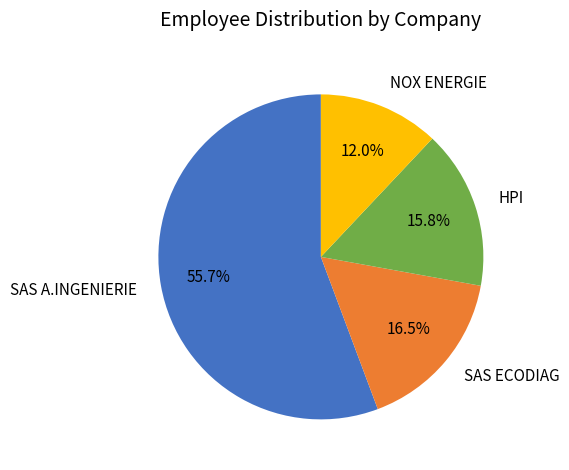

What is the majority slice?

SAS A.INGENIERIE